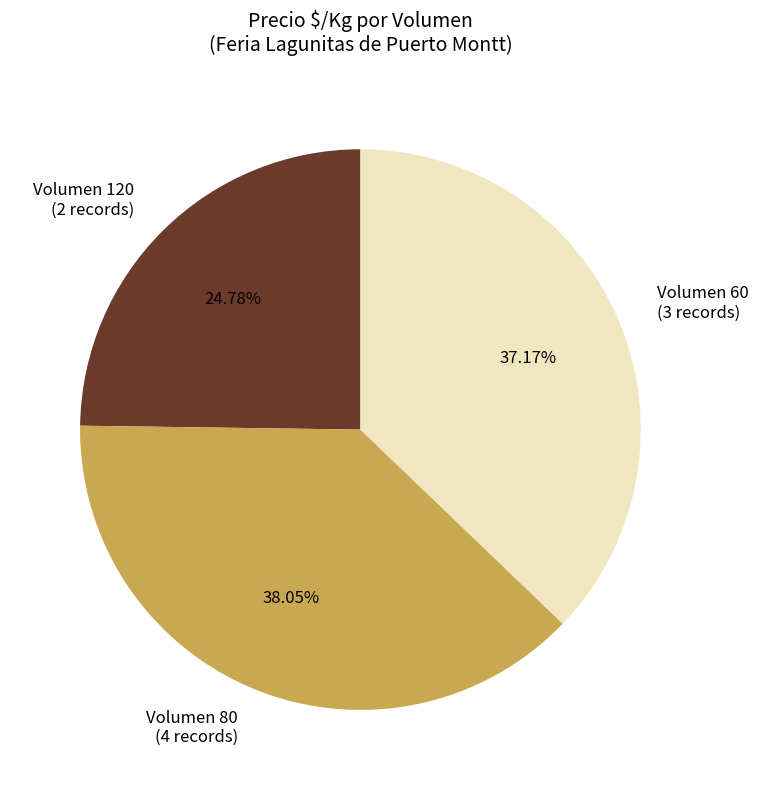

Count the number of slices in the pie.

3